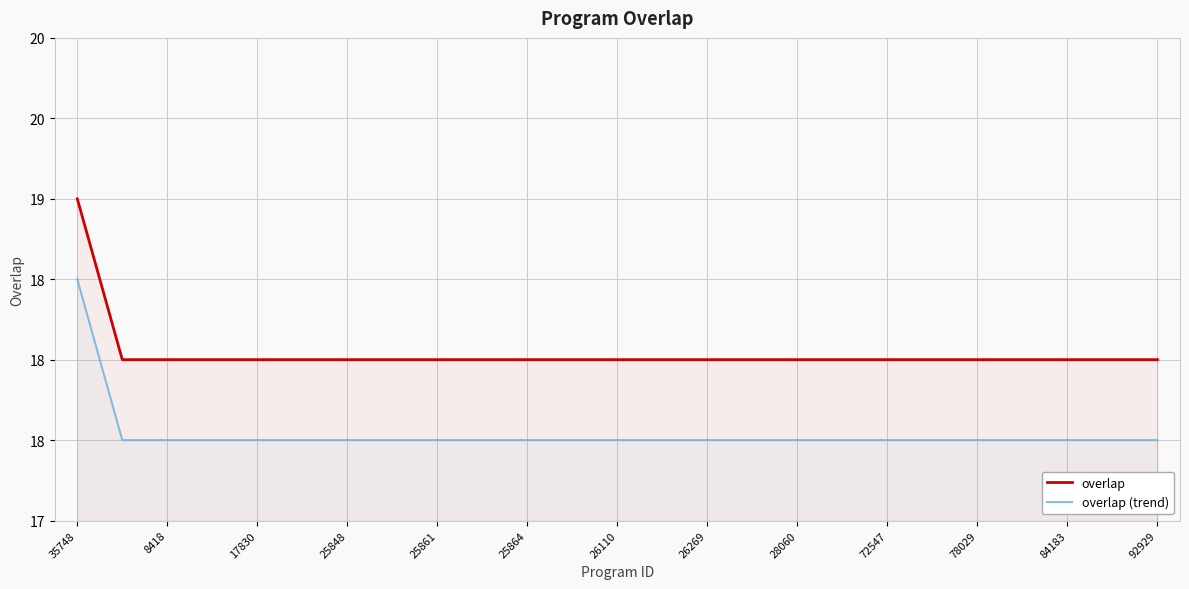

Does the chart have visible grid lines?

Yes